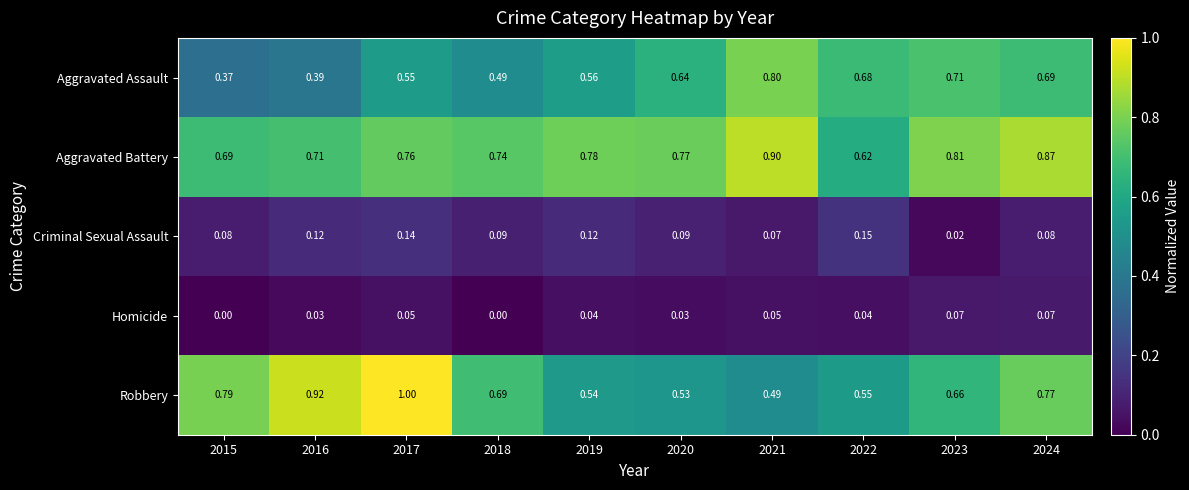

List the series in order of their peak value, lowest first.

Homicide, Criminal Sexual Assault, Aggravated Assault, Aggravated Battery, Robbery